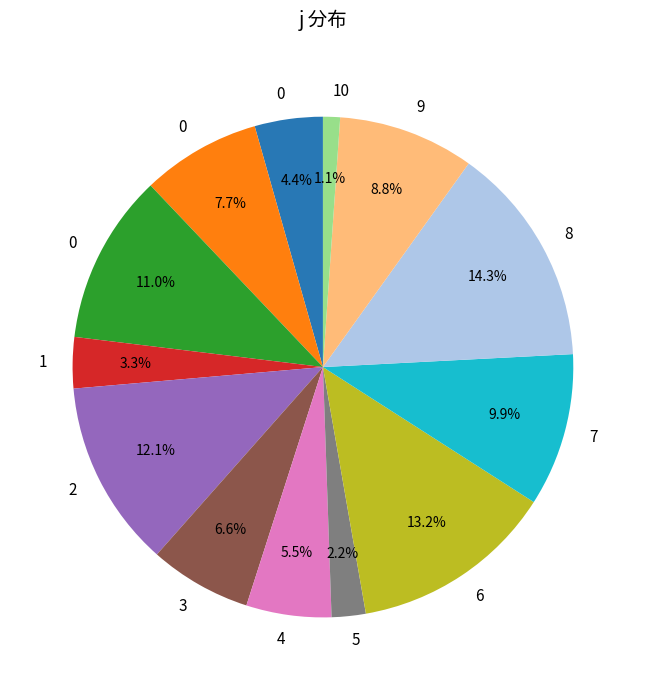

Does any single category account for the majority?

No